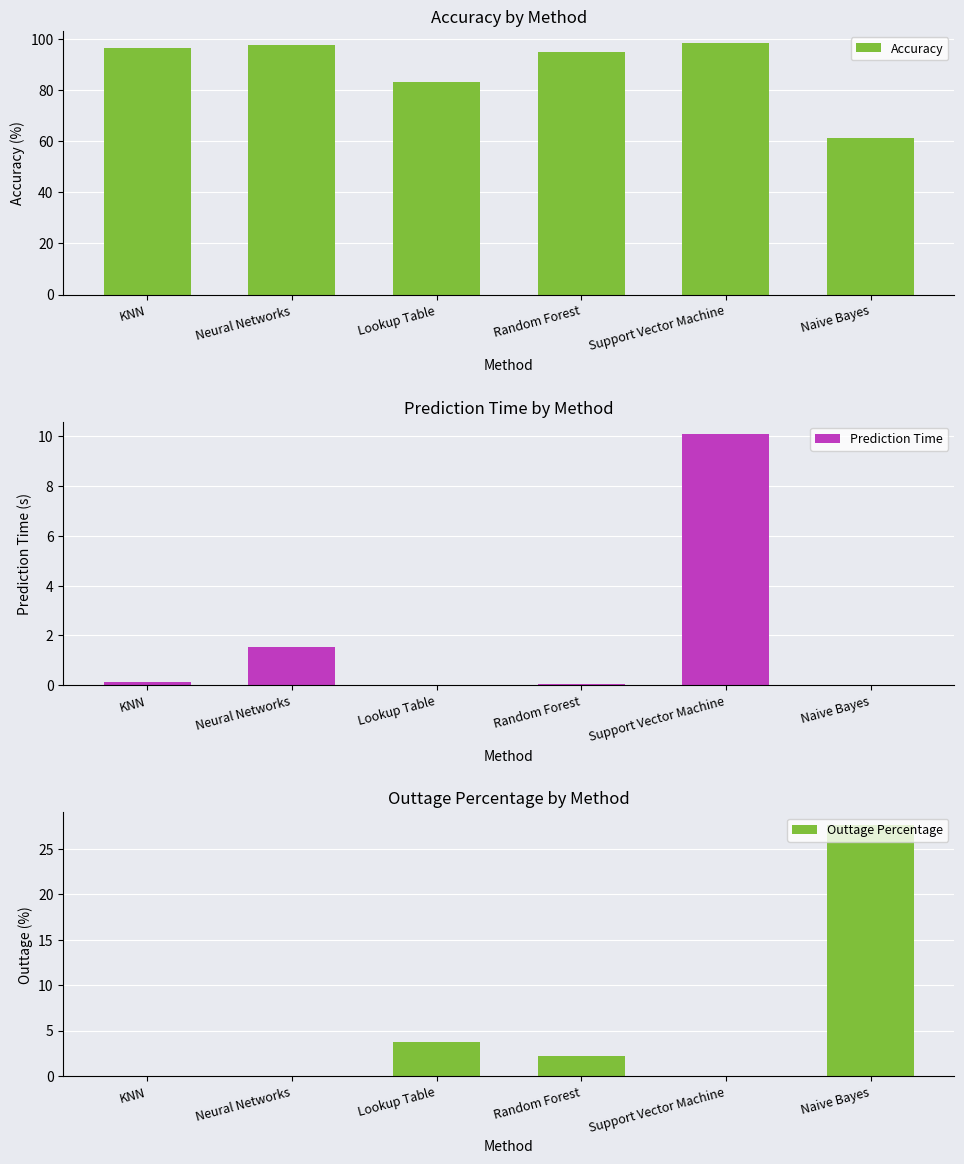

Which series has the largest range (max minus min)?

Accuracy